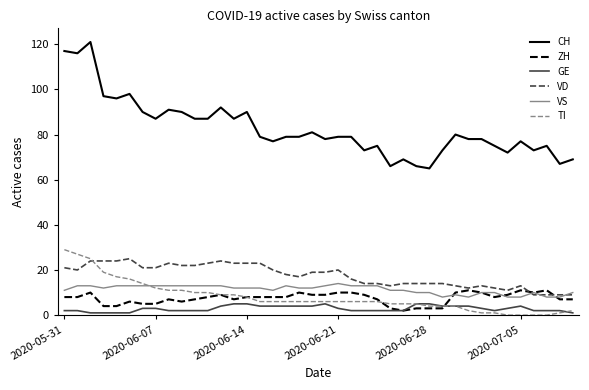

Which series has the largest range (max minus min)?

CH